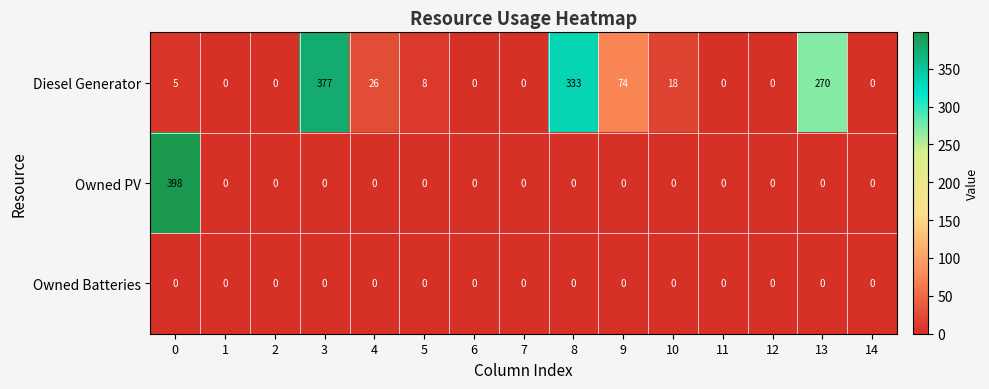

Which series has the largest total across all categories?

Diesel Generator